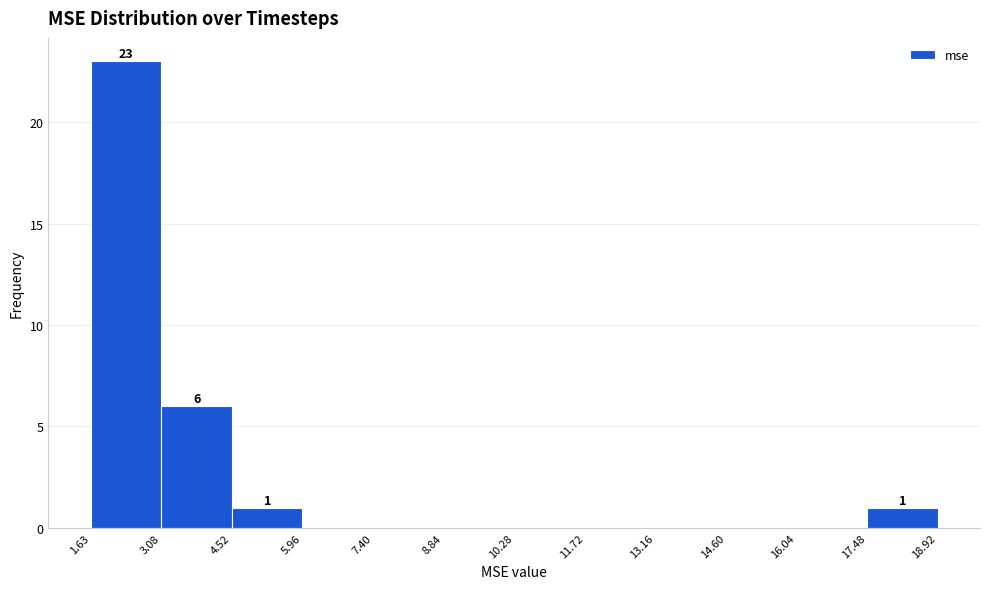

Over which range of the x-axis is the bar tallest?

1.63 to 3.08